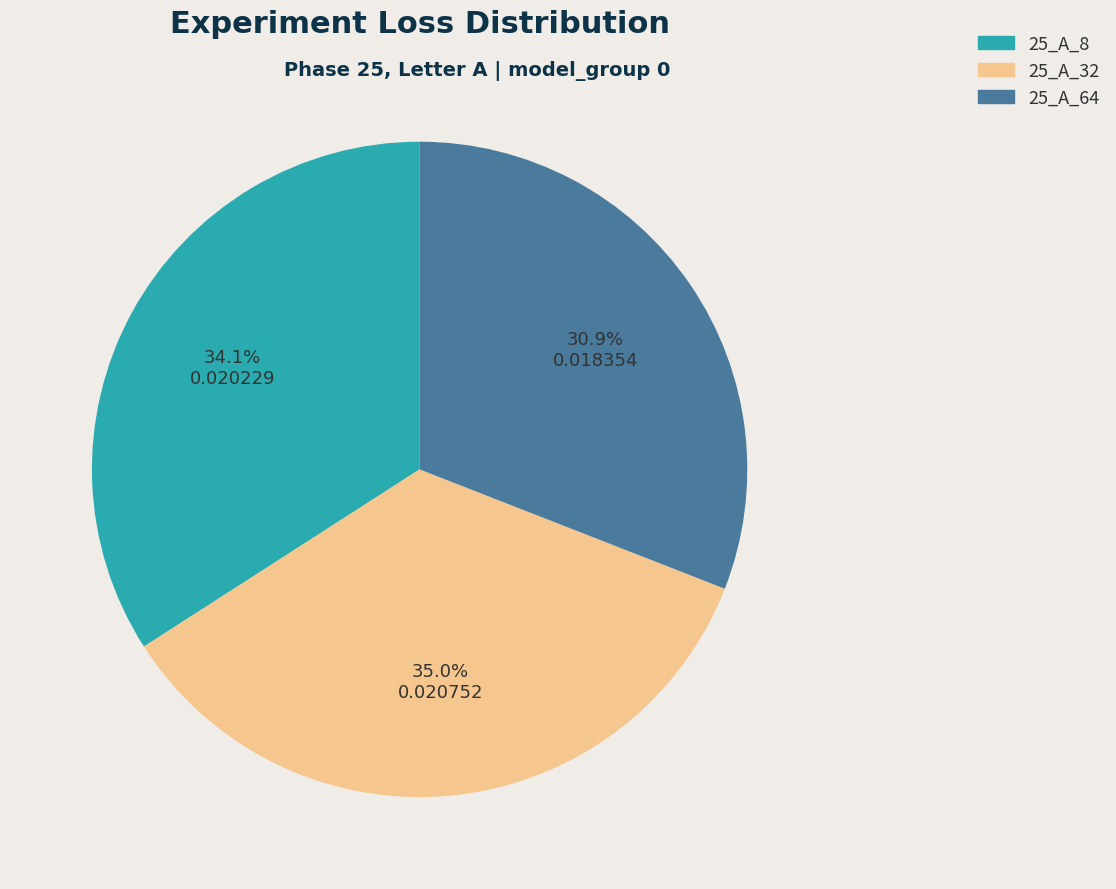

What percentage is the 25_A_32 slice, to the nearest percent?

35%